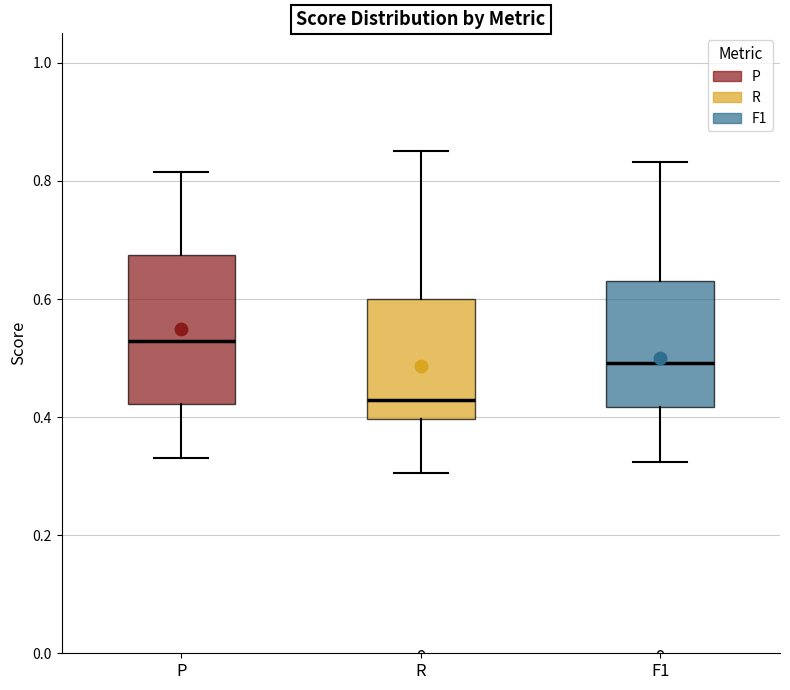

Where does the lower whisker of the box for R end on the y-axis? The values are not printed on the chart, so give them approximately, as read against the axis.

0.30